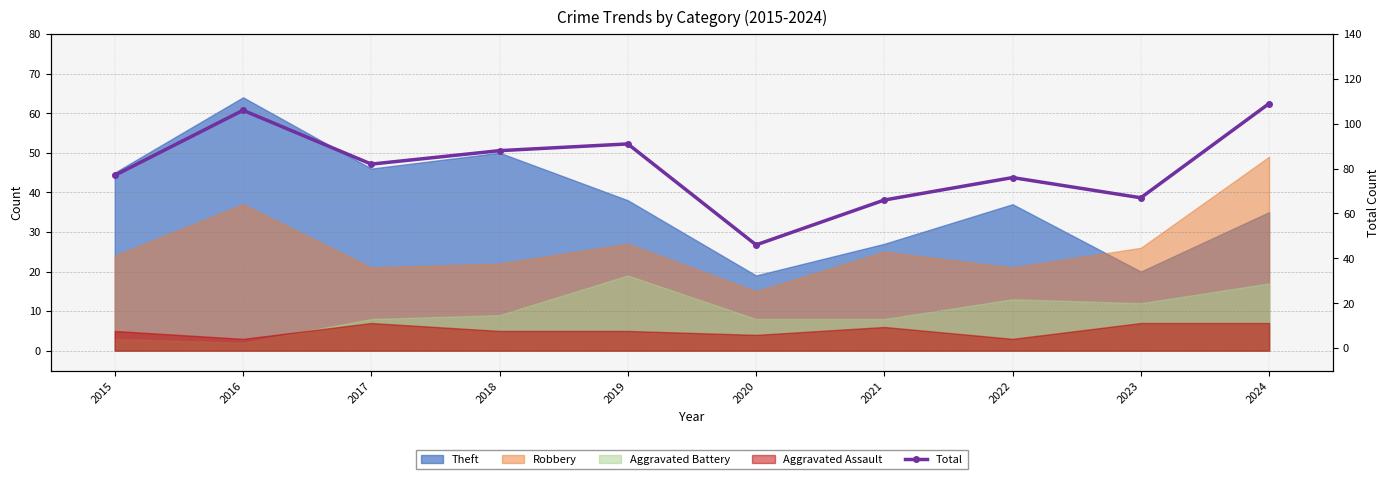

List the labels in order of value, largest first.

2024, 2016, 2019, 2018, 2017, 2015, 2022, 2023, 2021, 2020